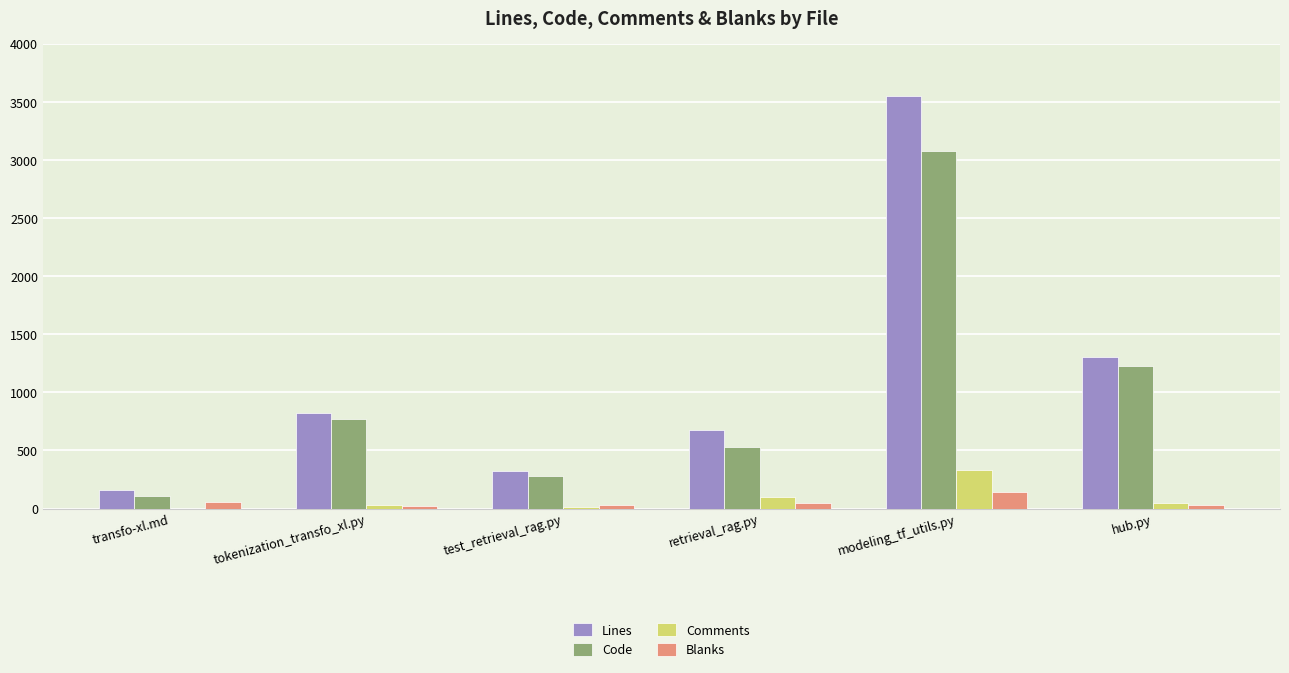

Does the chart contain stacked bars?

No